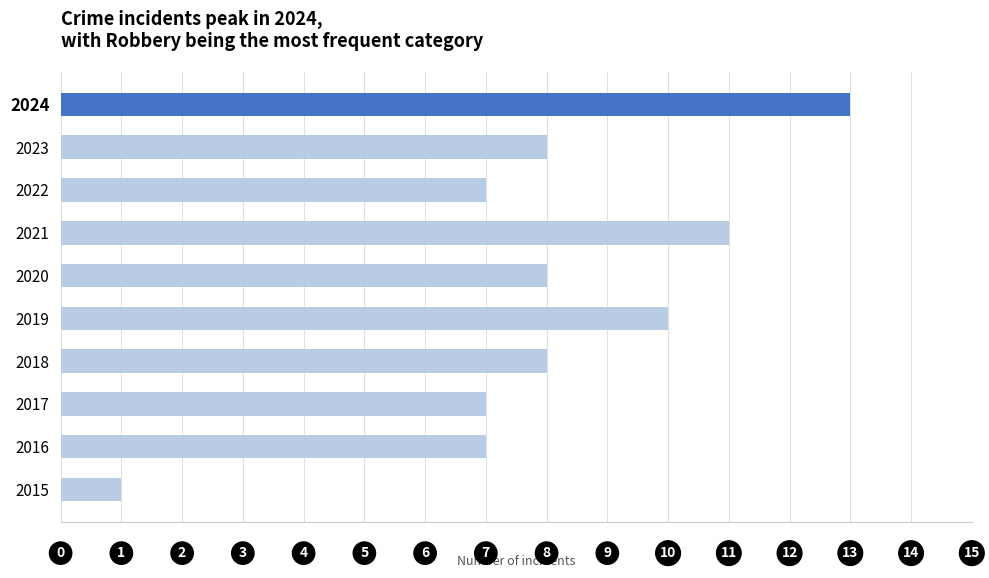

Are the bars grouped side by side (vs. stacked)?

No